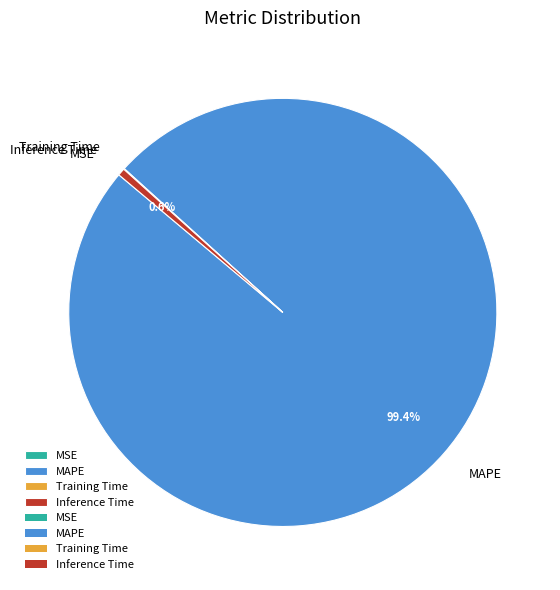

Which slice is the largest?

MAPE